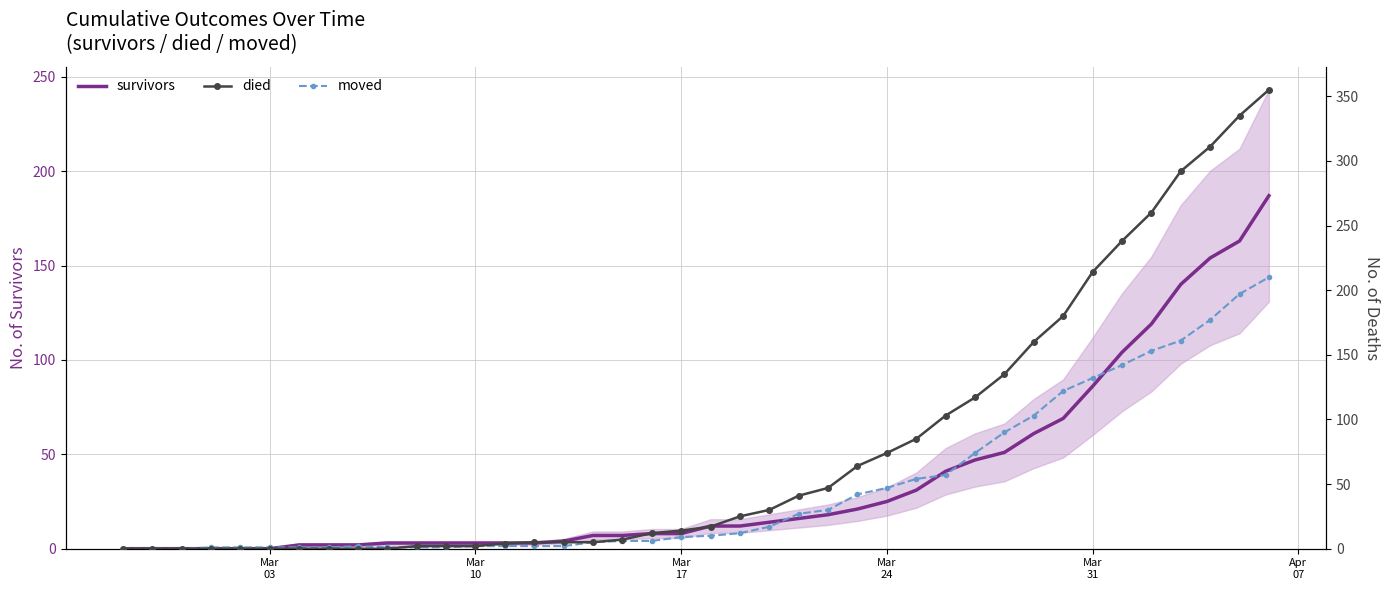

What is the total value across all series at Mar 17?

31